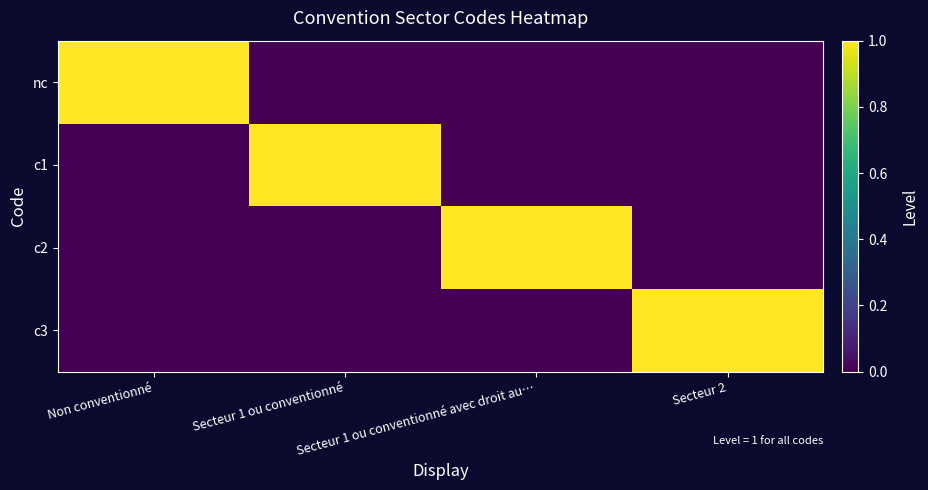

Rank the series at Secteur 1 ou conventionné from lowest to highest value.

nc, c2, c3, c1